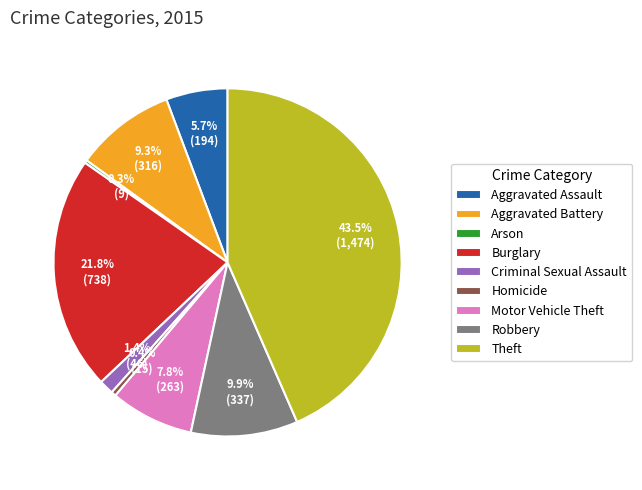

Which slice is the largest?

Theft